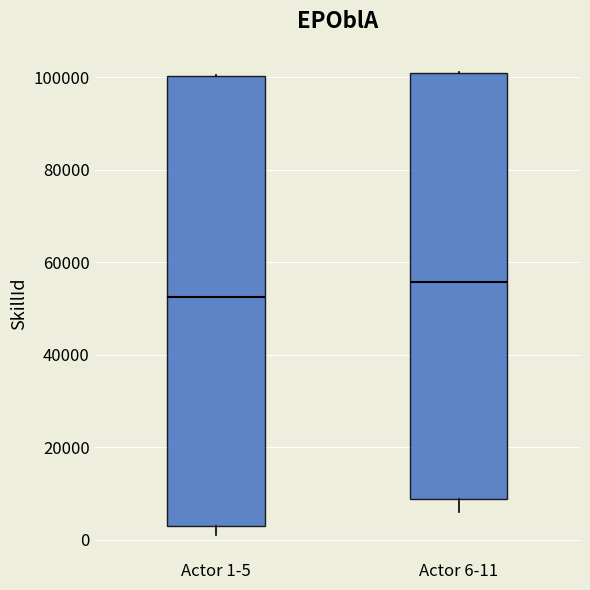

Reading left to right, read every box against the y-axis: the position of its median line, the range the box covers, and the ends of its whiskers. The values are not printed on the chart, so give them approximately, as read against the axis.

Actor 1-5: median 52000, box 4000 to 100000, whiskers 2000 to 100000
Actor 6-11: median 56000, box 8000 to 100000, whiskers 6000 to 102000